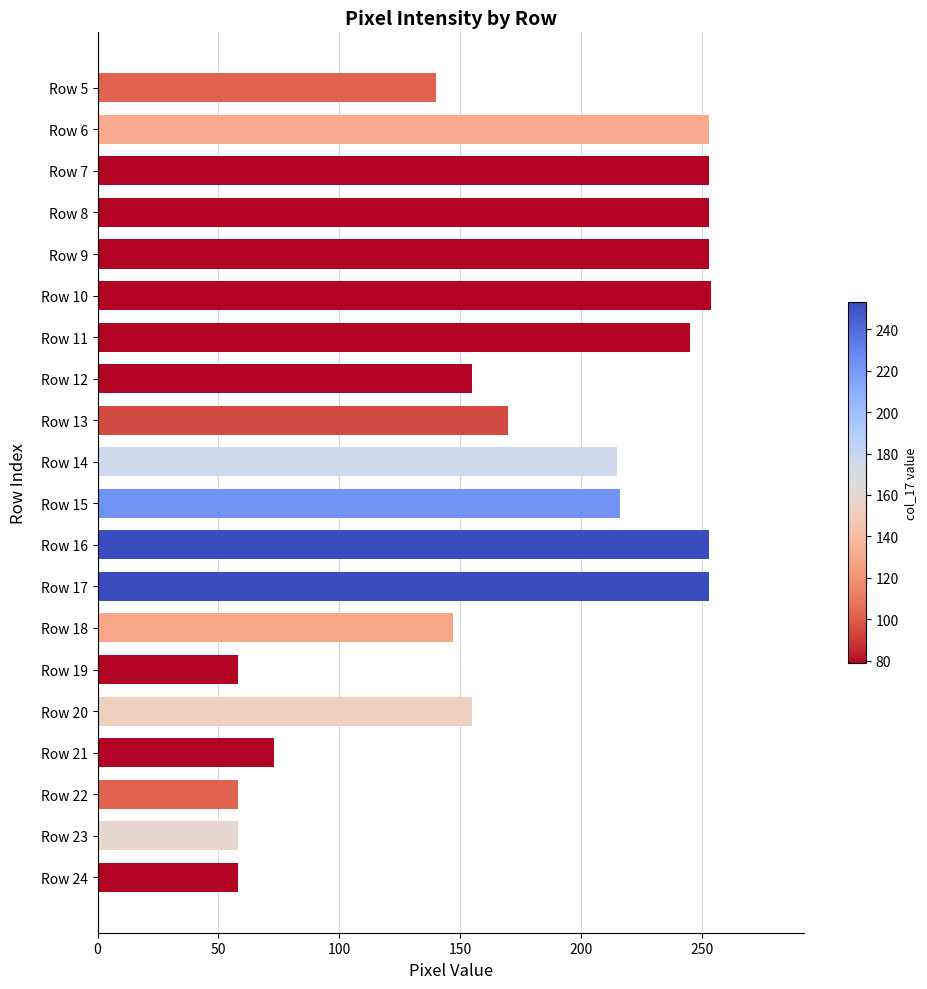

What is the value of the 14th bar from the top?

147